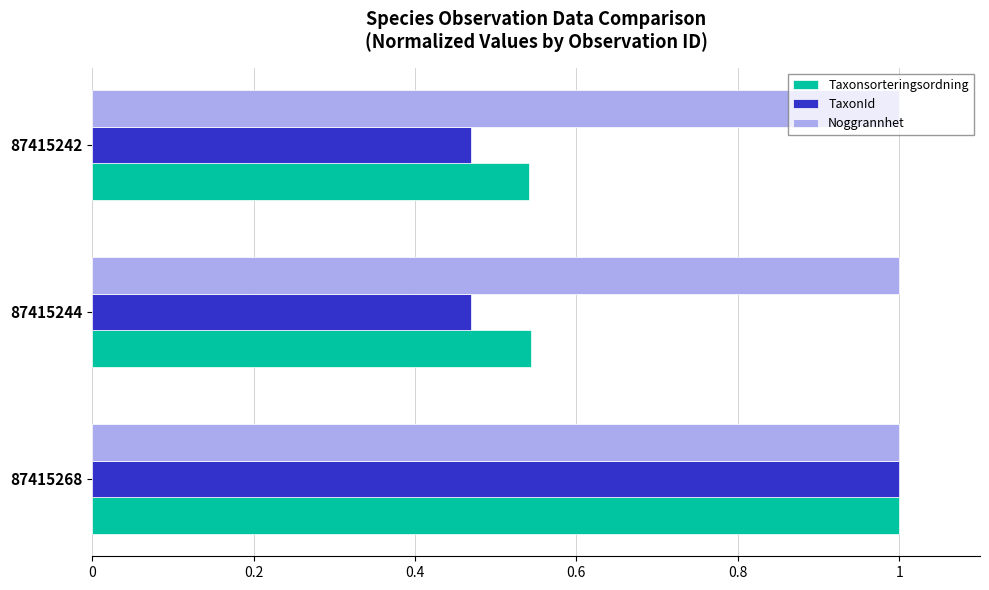

At how many categories does at least one series exceed 0?

3